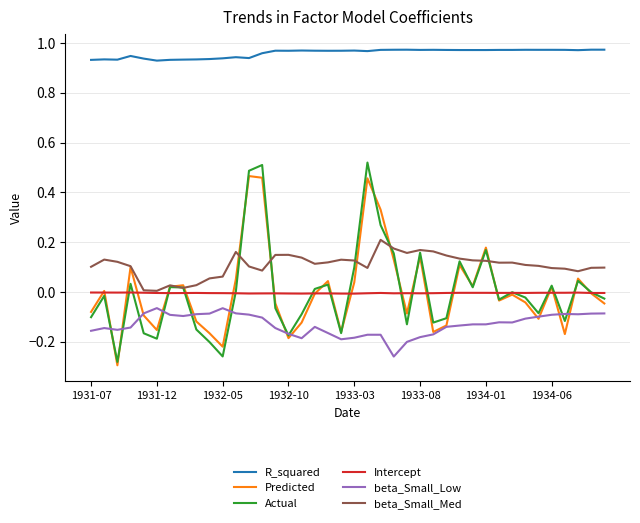

Does the chart display data point markers on the line(s)?

No